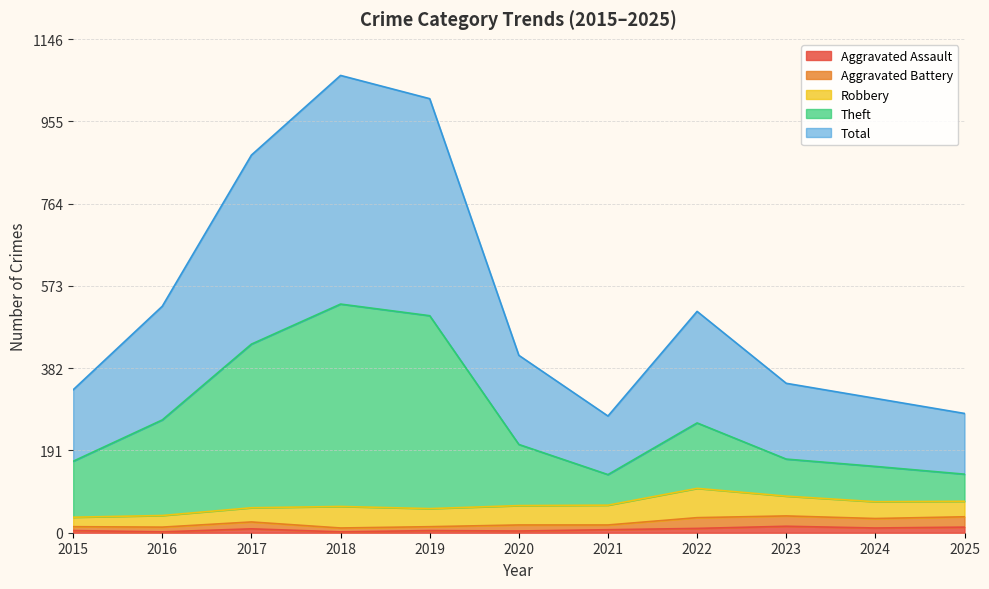

What is the difference between the maximum and minimum values in the Aggravated Battery series?

28